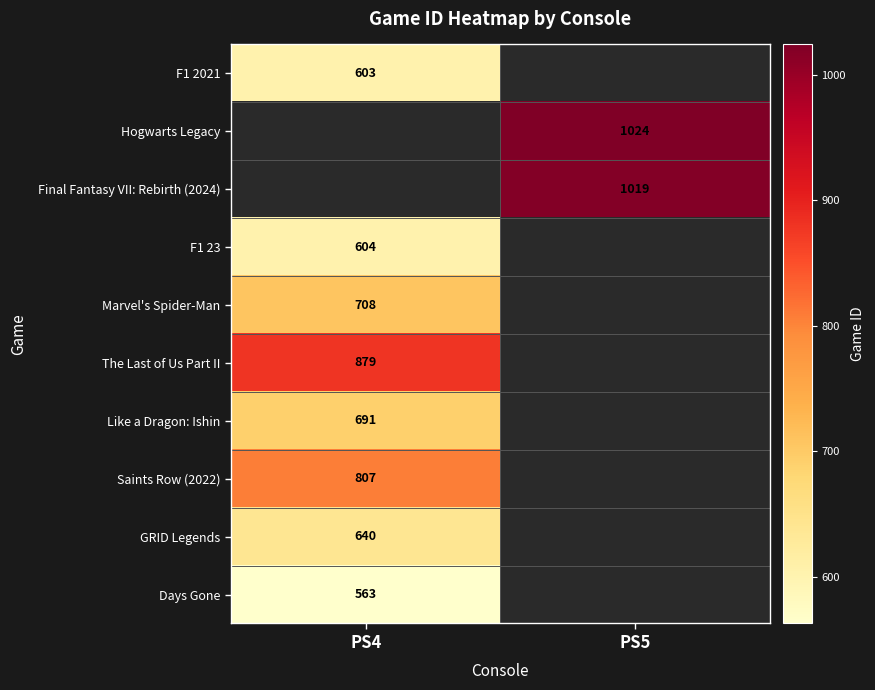

Is it true that Days Gone equals 563 at PS4?

True